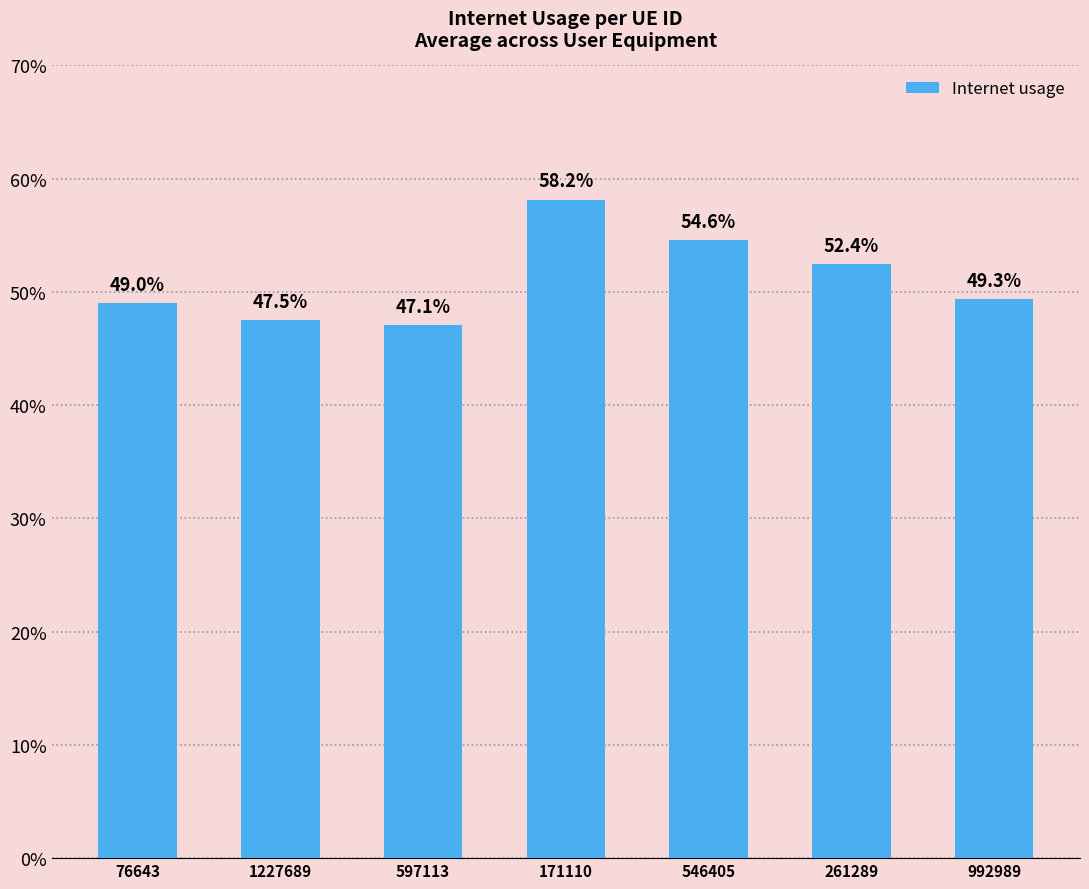

Rank the categories by value from highest to lowest.

171110, 546405, 261289, 992989, 76643, 1227689, 597113